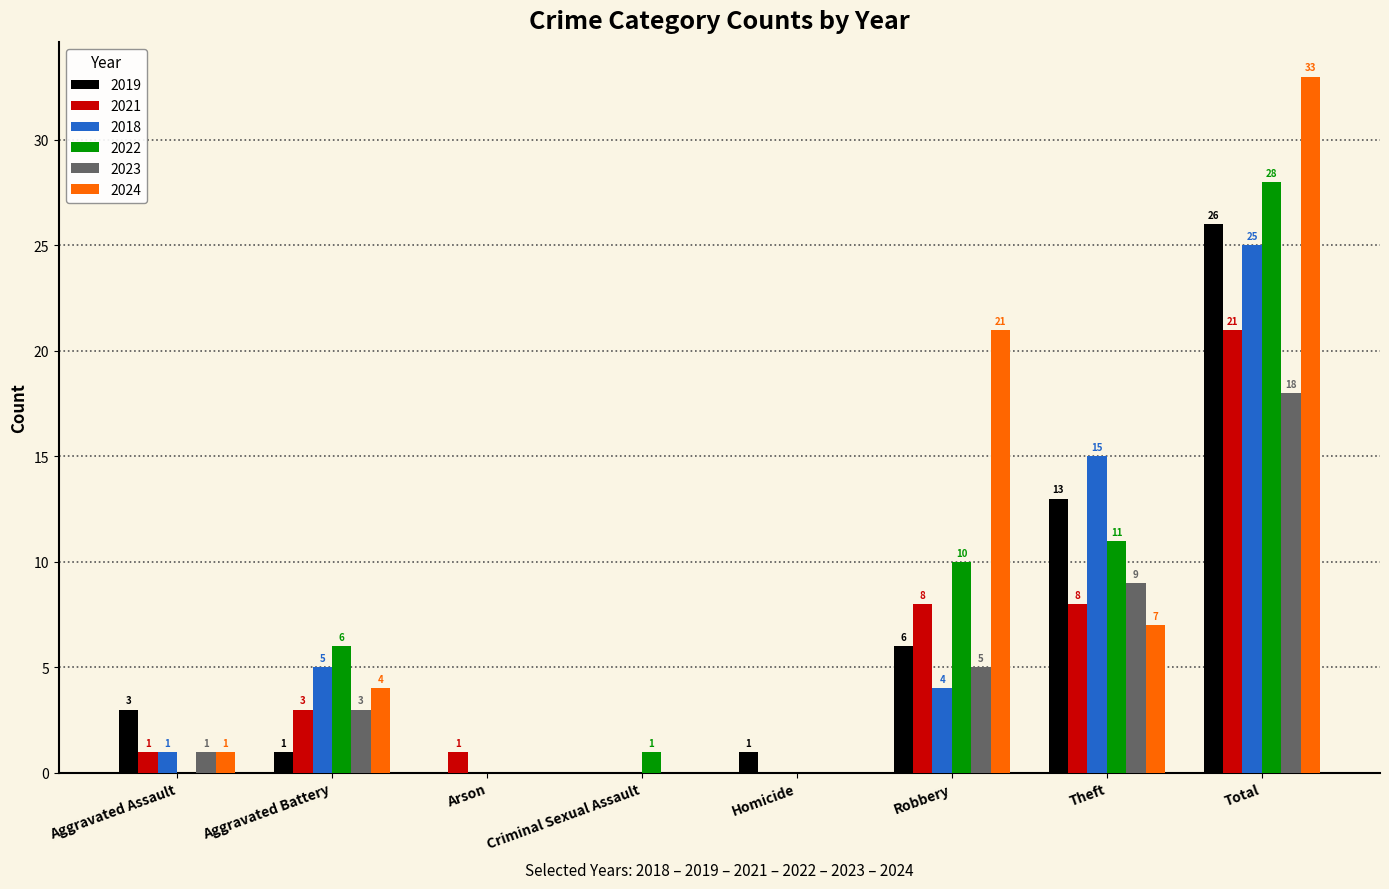

Are the bars grouped side by side (vs. stacked)?

Yes